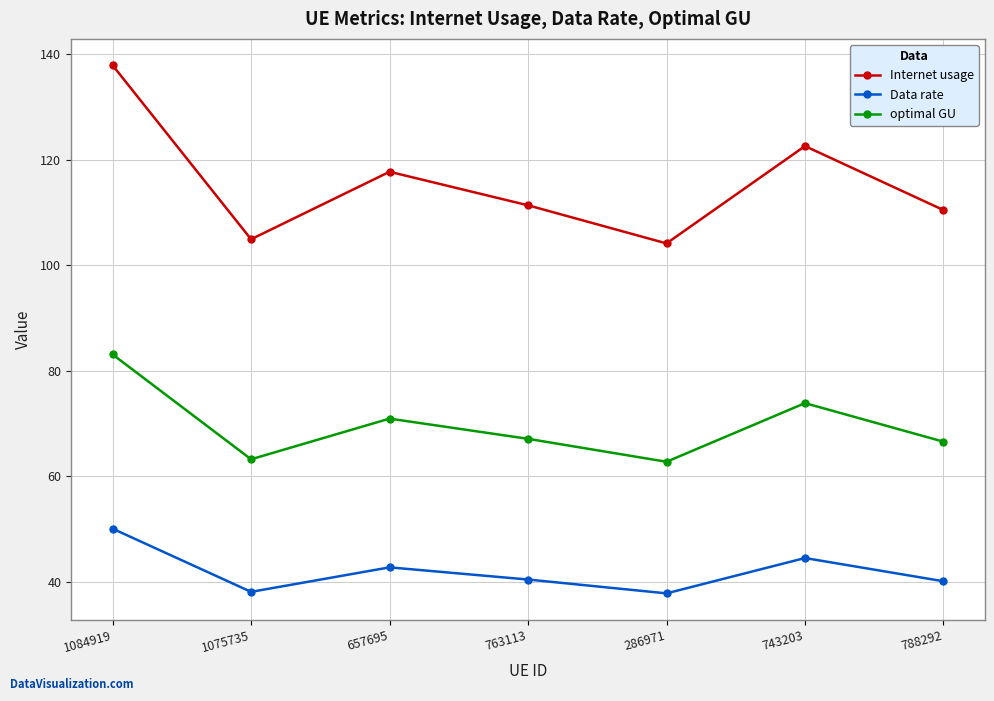

At which label does Internet usage first exceed 111?

1084919